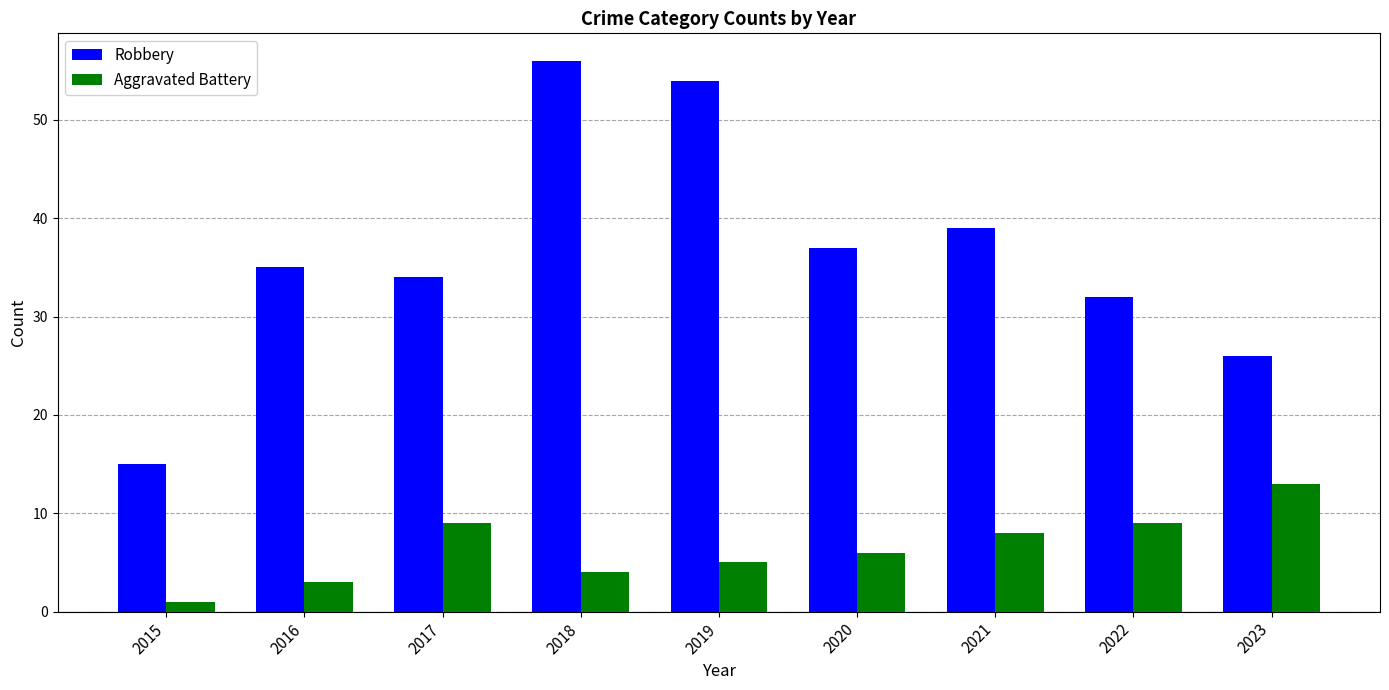

Reading right to left, what are all the values shown in this chart?

Robbery: 26	32	39	37	54	56	34	35	15
Aggravated Battery: 13	9	8	6	5	4	9	3	1